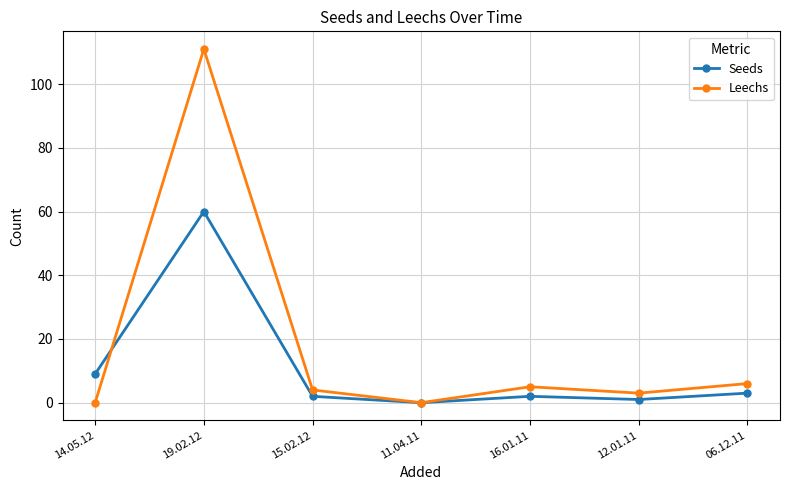

What is the maximum value for Seeds?

60